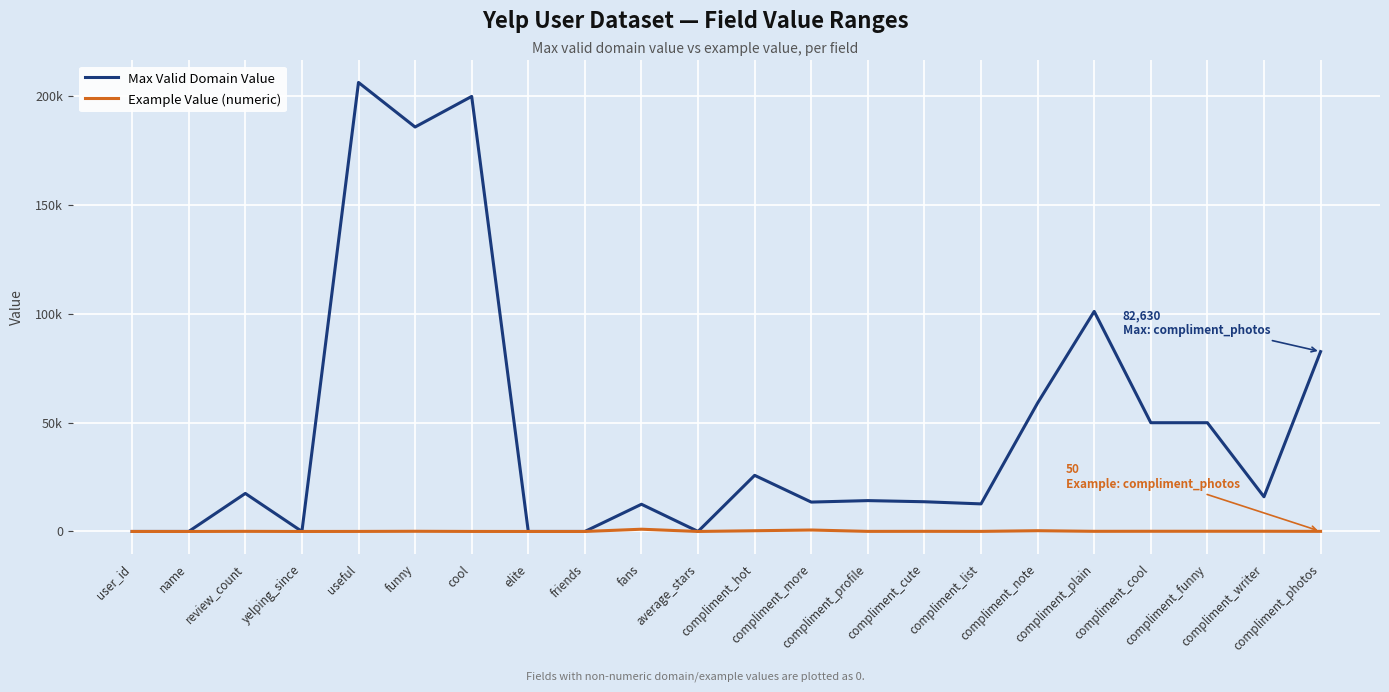

What value does the Example Value (numeric) series have at compliment_writer?

95.0